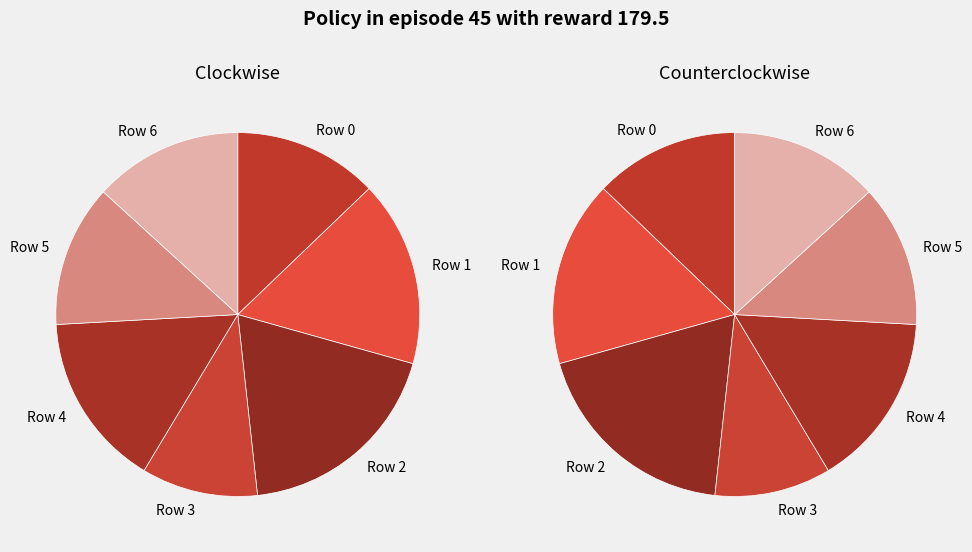

What percentage is NOT represented by Row 0?

87.2%